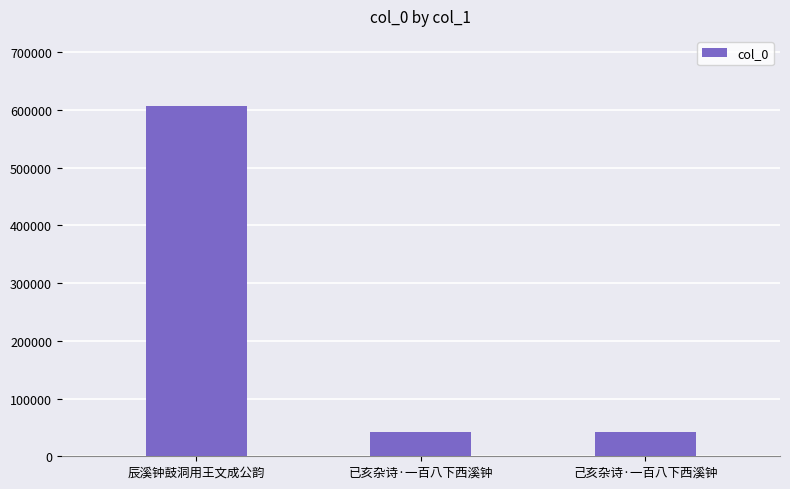

Which has a higher value, 辰溪钟鼓洞用王文成公韵 or 已亥杂诗·一百八下西溪钟?

辰溪钟鼓洞用王文成公韵